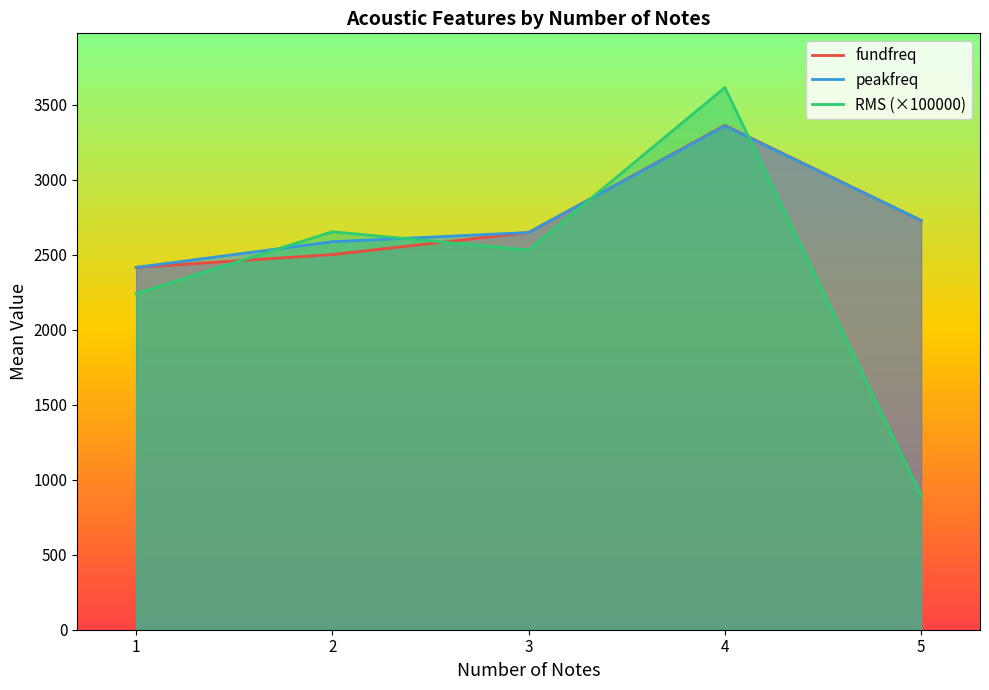

Which series has the largest total across all categories?

peakfreq